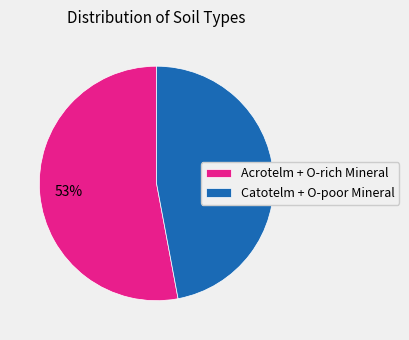

Is there any slice that represents more than half of the pie?

Yes